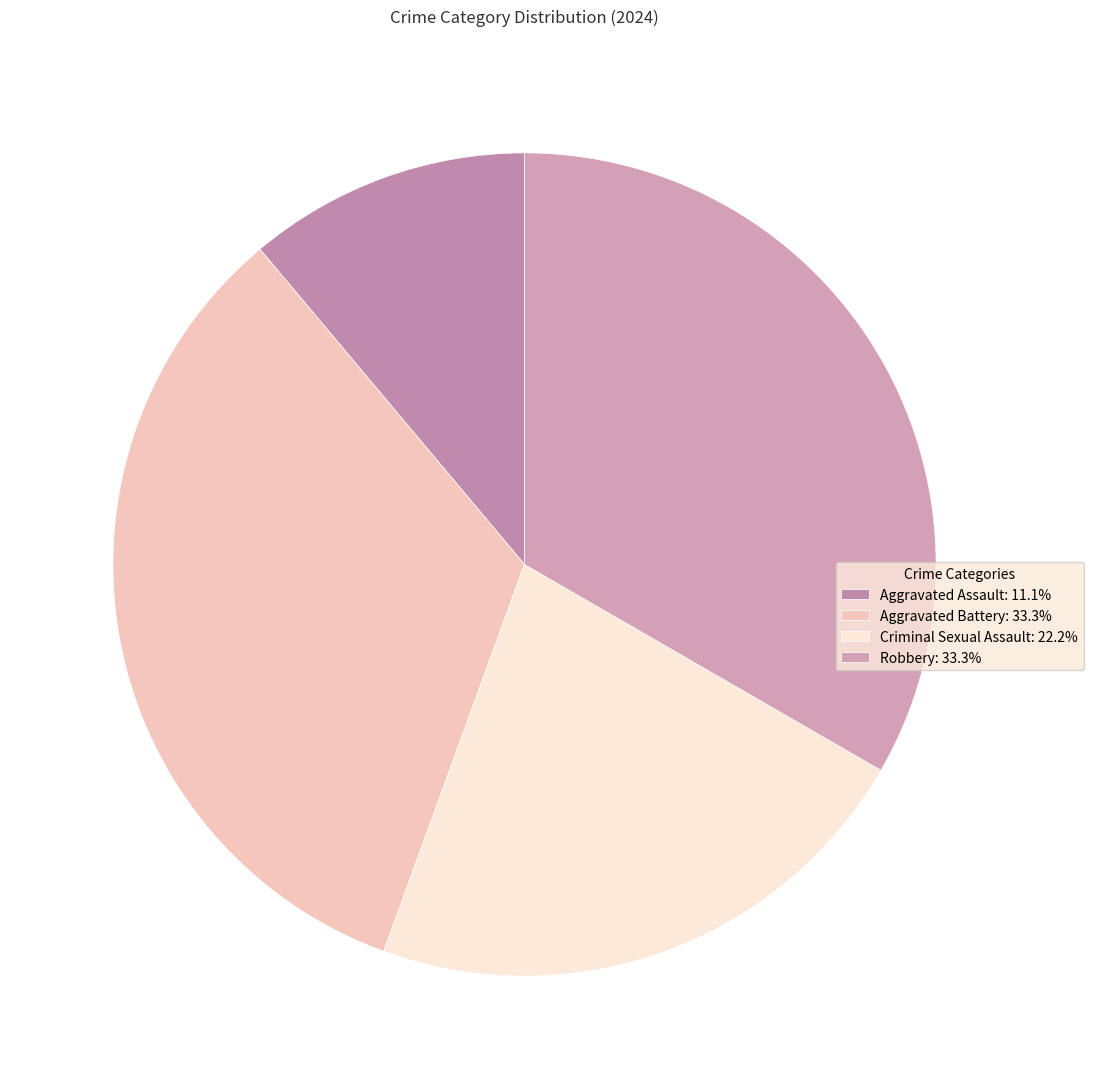

Count the number of slices in the pie.

4